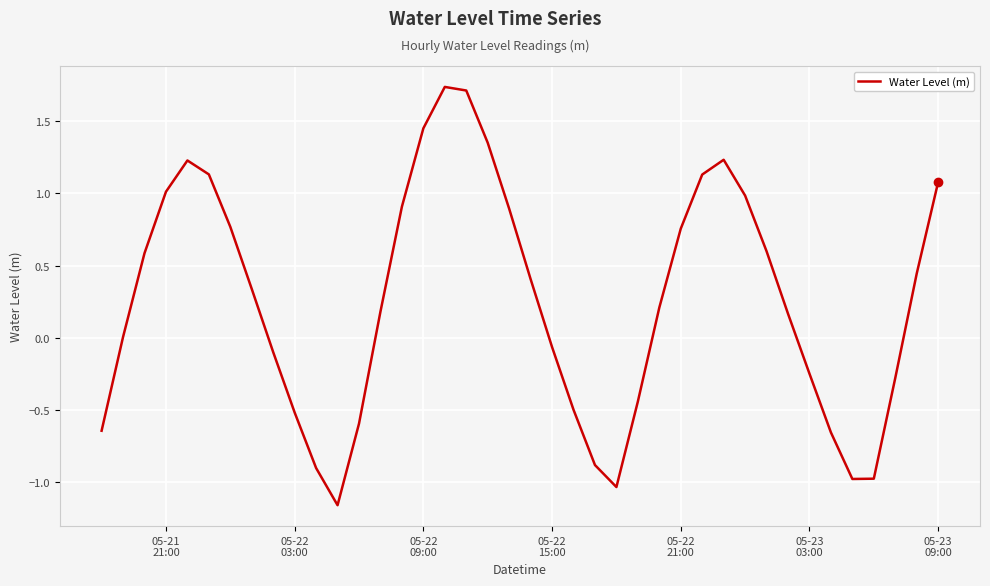

What is the difference between the maximum and minimum values?

2.9